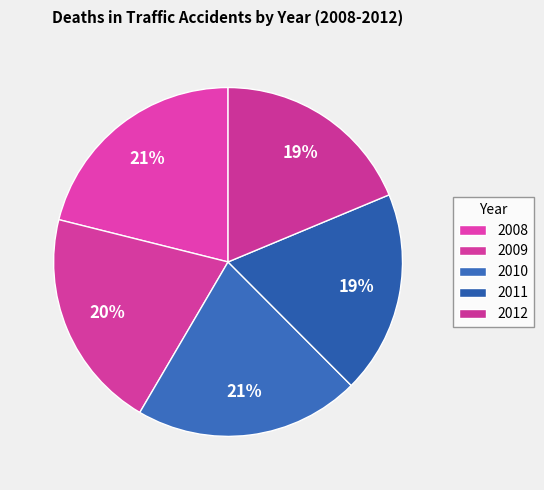

How many segments does this pie chart have?

5